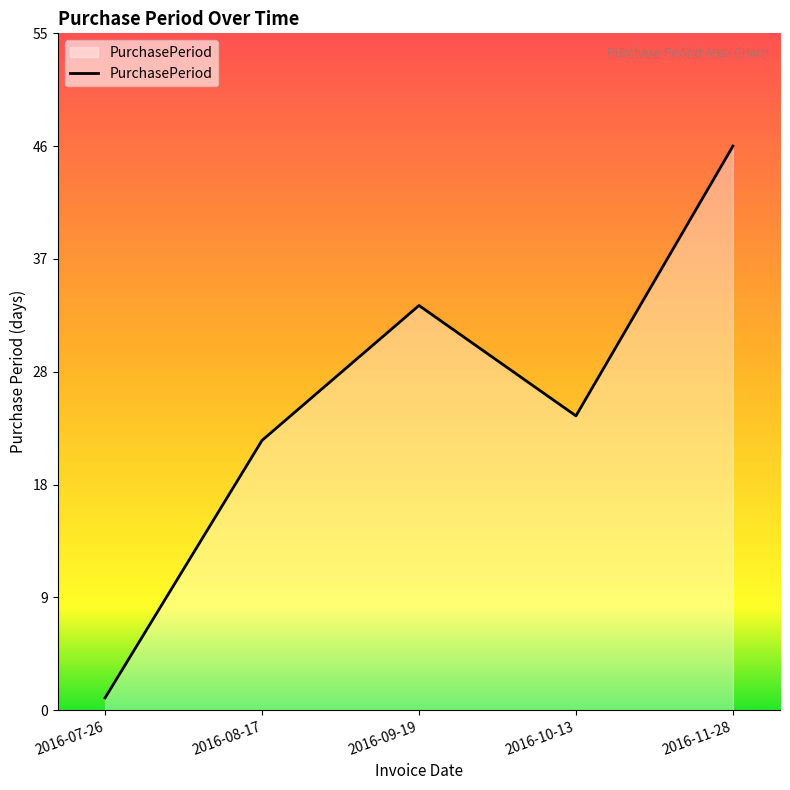

Rank the categories by value from lowest to highest.

2016-07-26, 2016-08-17, 2016-10-13, 2016-09-19, 2016-11-28